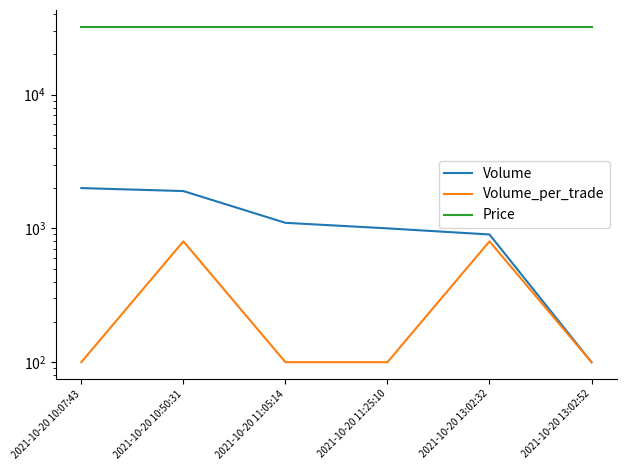

How many data points does each series have?

6